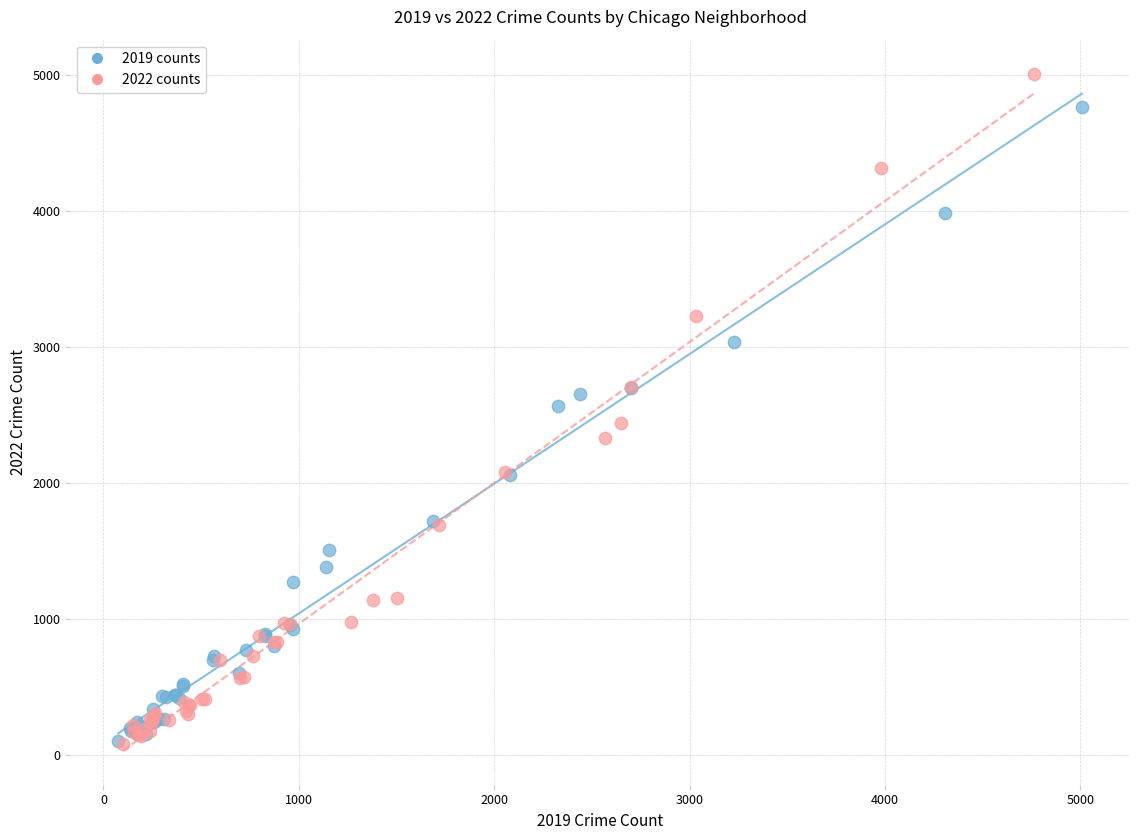

Which series reaches the maximum Y coordinate?

2022 counts